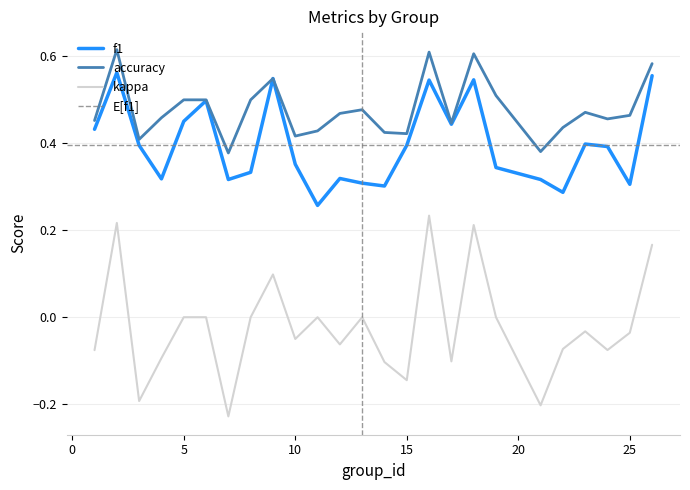

True or false: kappa and f1 cross at least once.

False